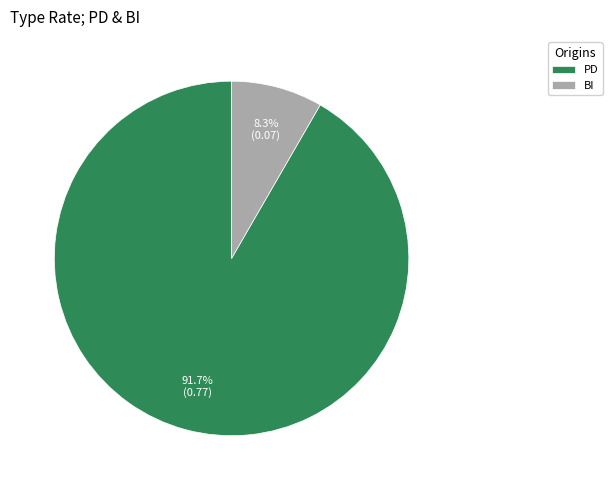

Count the number of slices in the pie.

2